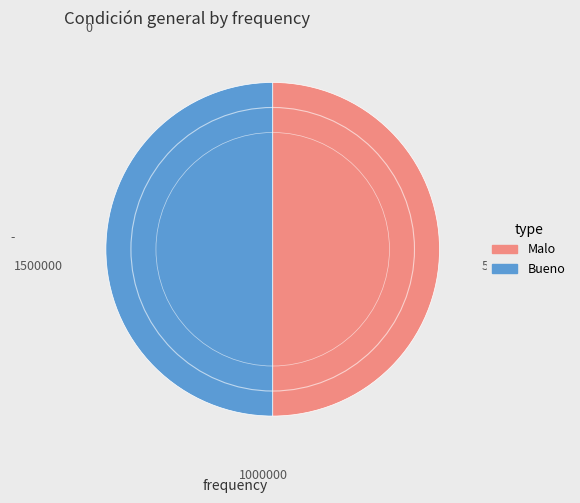

Is the sum of Malo and Bueno greater than half?

Yes